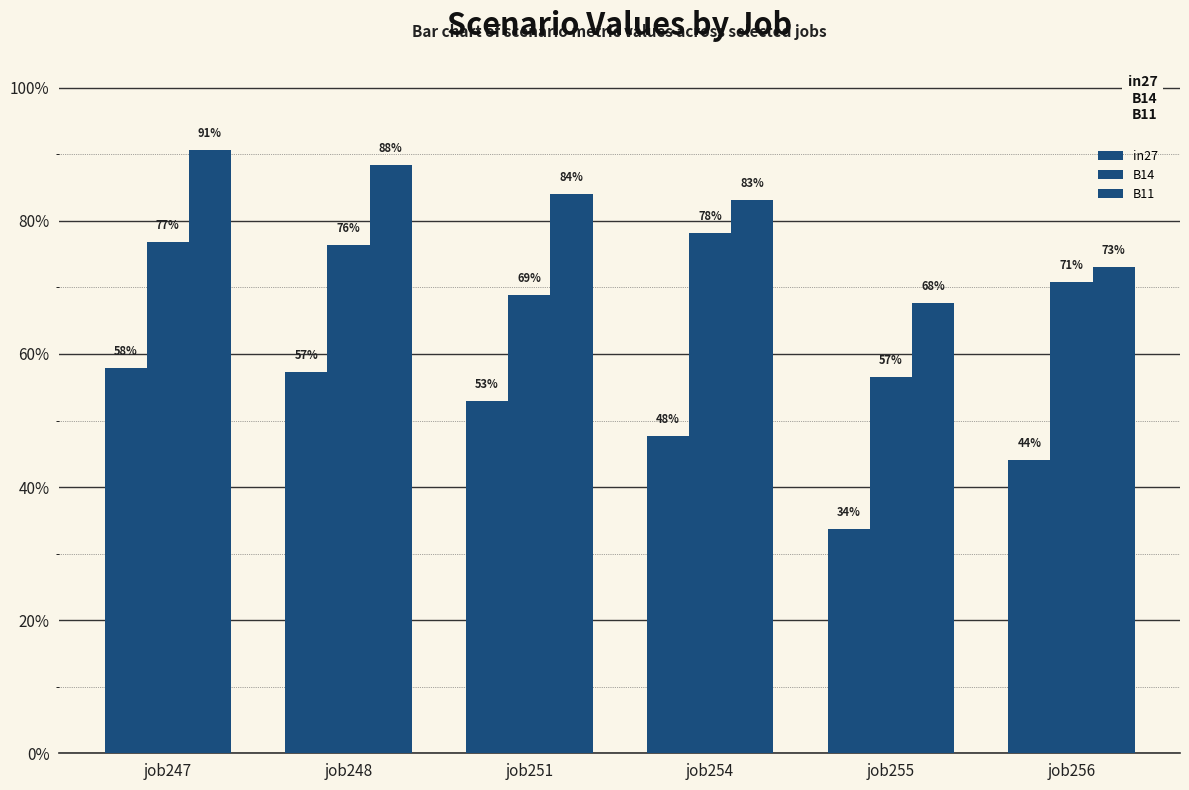

How many B14 values are between 0 and 1?

6